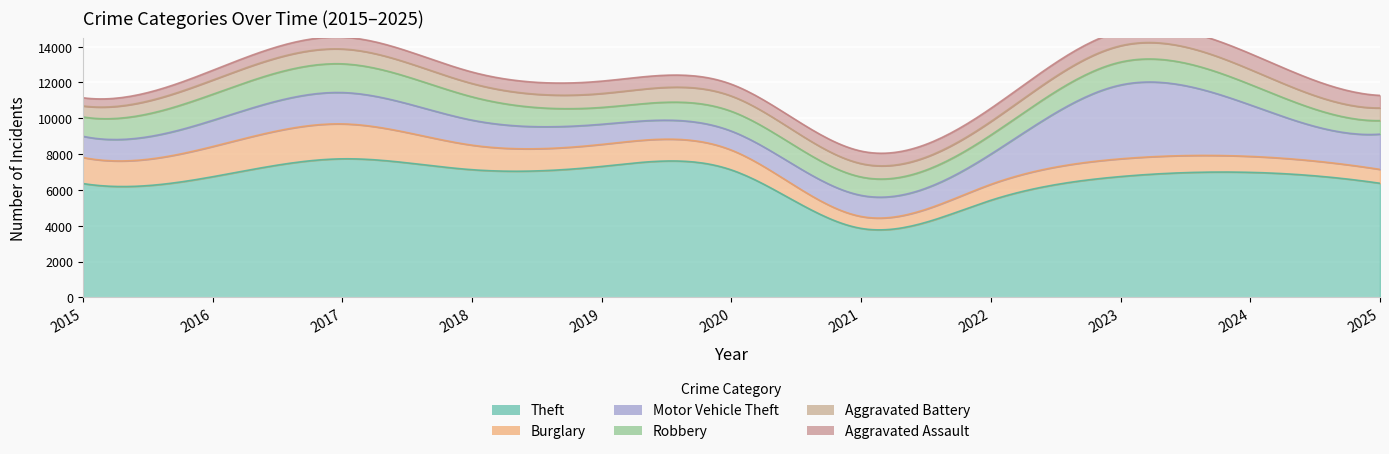

True or false: Aggravated Assault and Theft cross at least once.

False